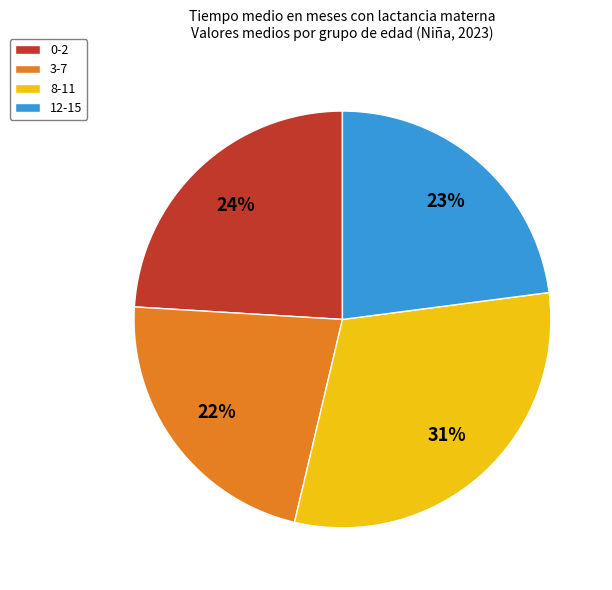

What percentage is the 8-11 slice, to the nearest percent?

31%